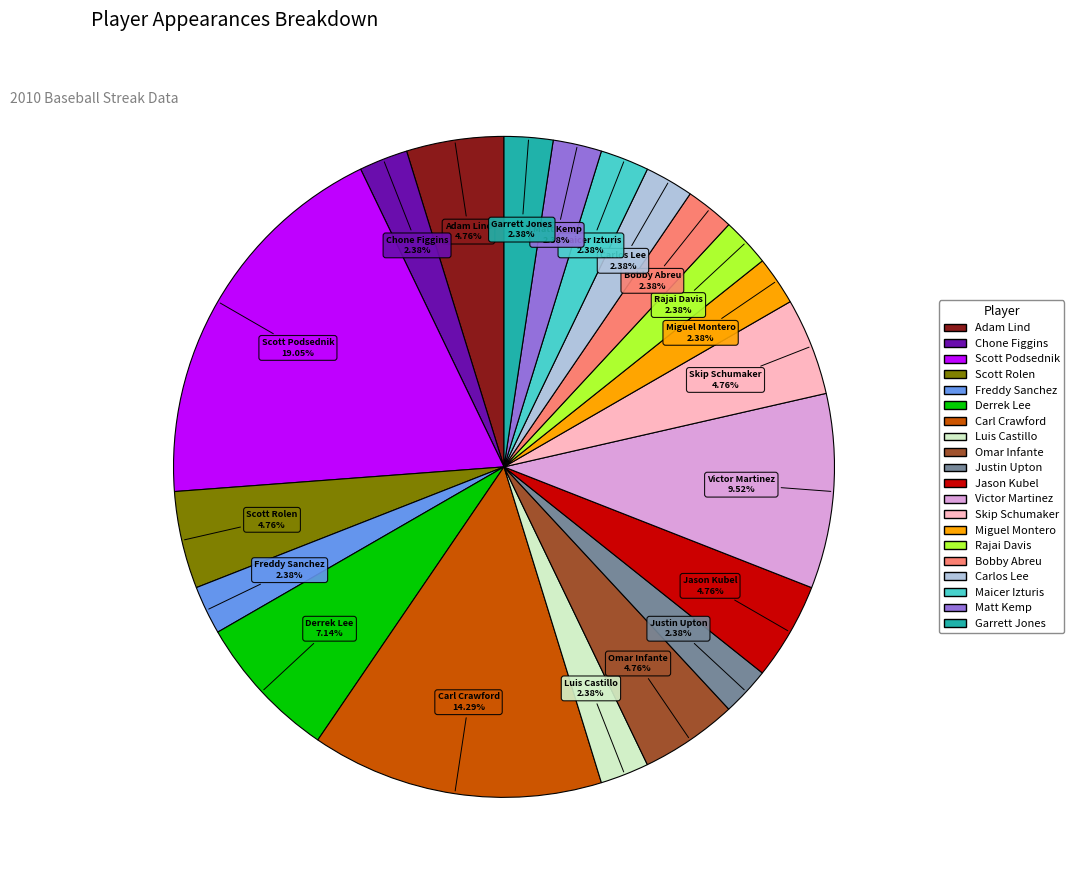

To the nearest percent, what is the average slice percentage?

5%